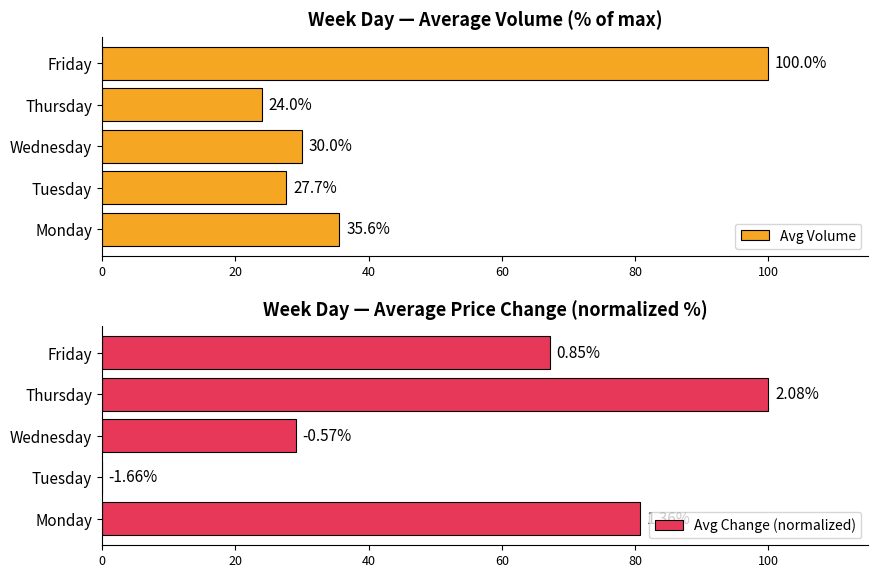

Which series has the largest total across all categories?

Avg Change (normalized)